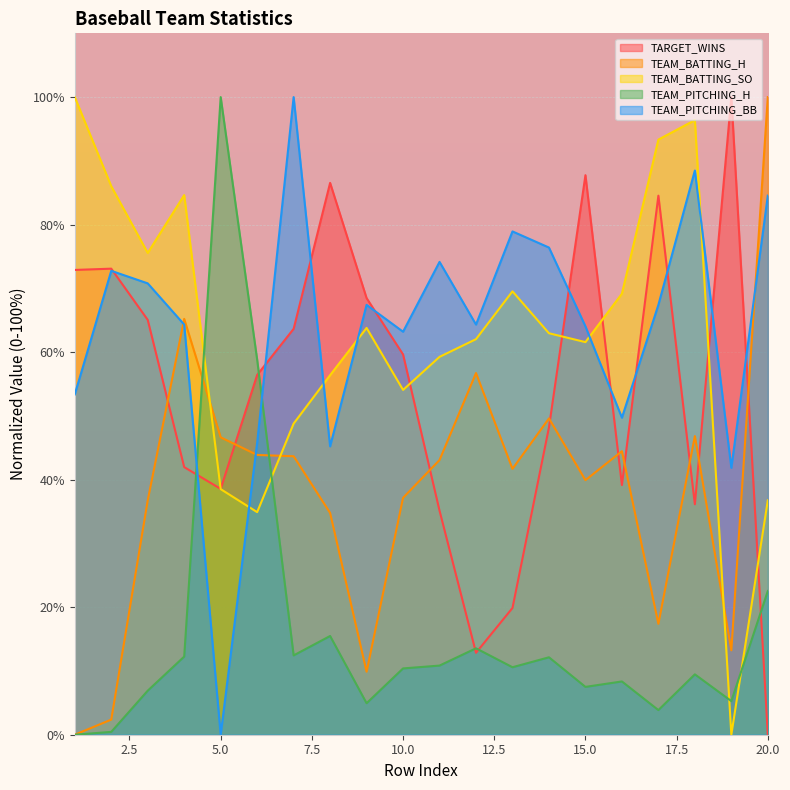

Which label corresponds to the largest value in the chart?

19